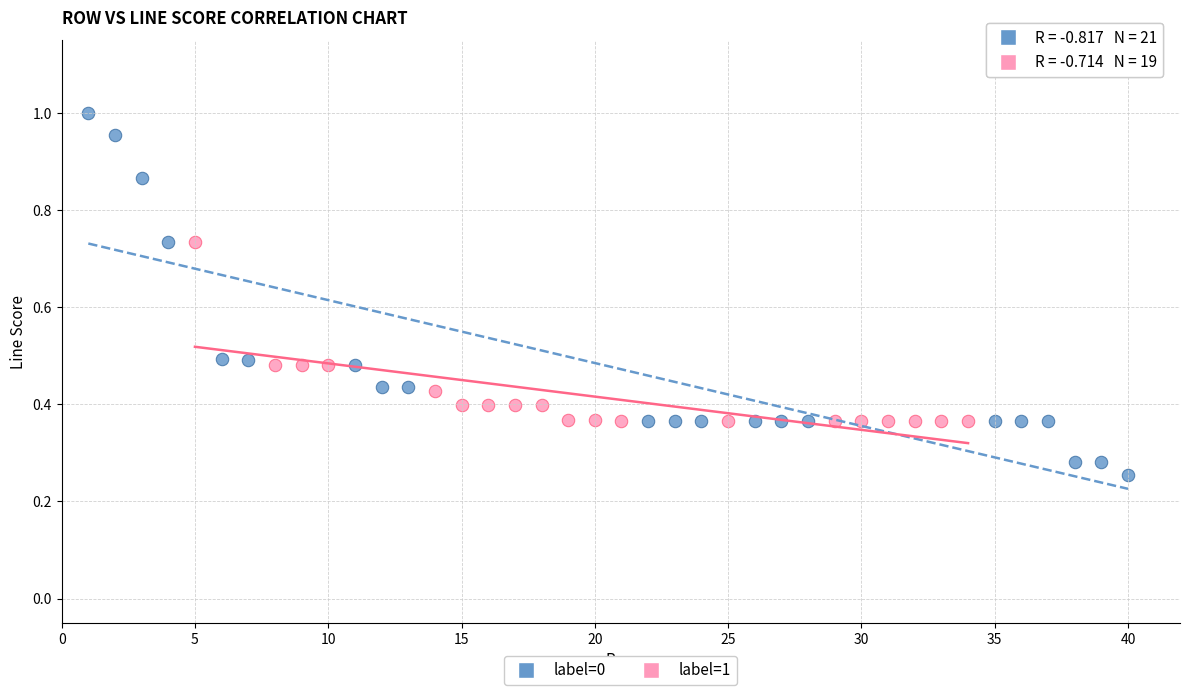

Which series reaches the maximum Y coordinate?

label=0